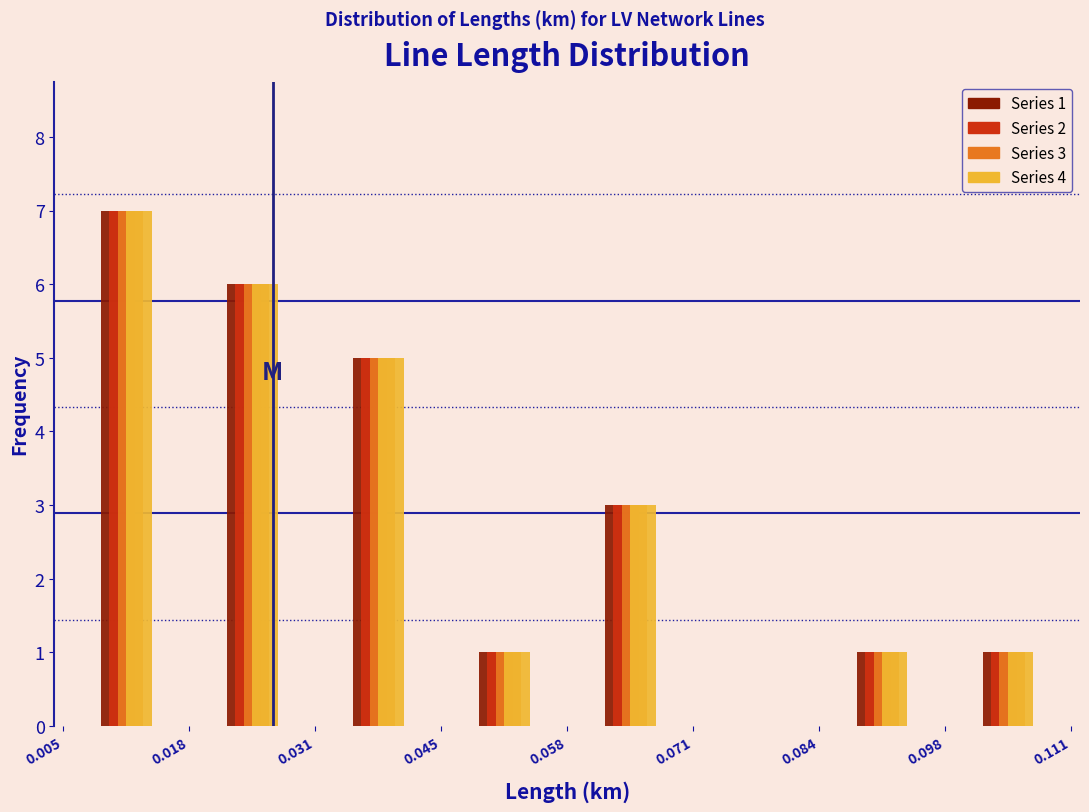

In the Series 3 series, which range on the x-axis has the tallest bar?

0.005 to 0.018